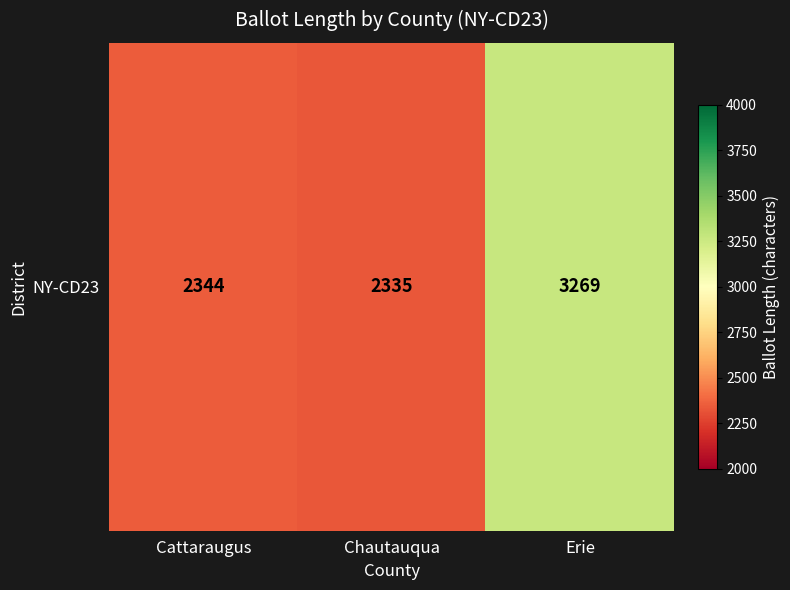

List the labels in order of value, smallest first.

Chautauqua, Cattaraugus, Erie